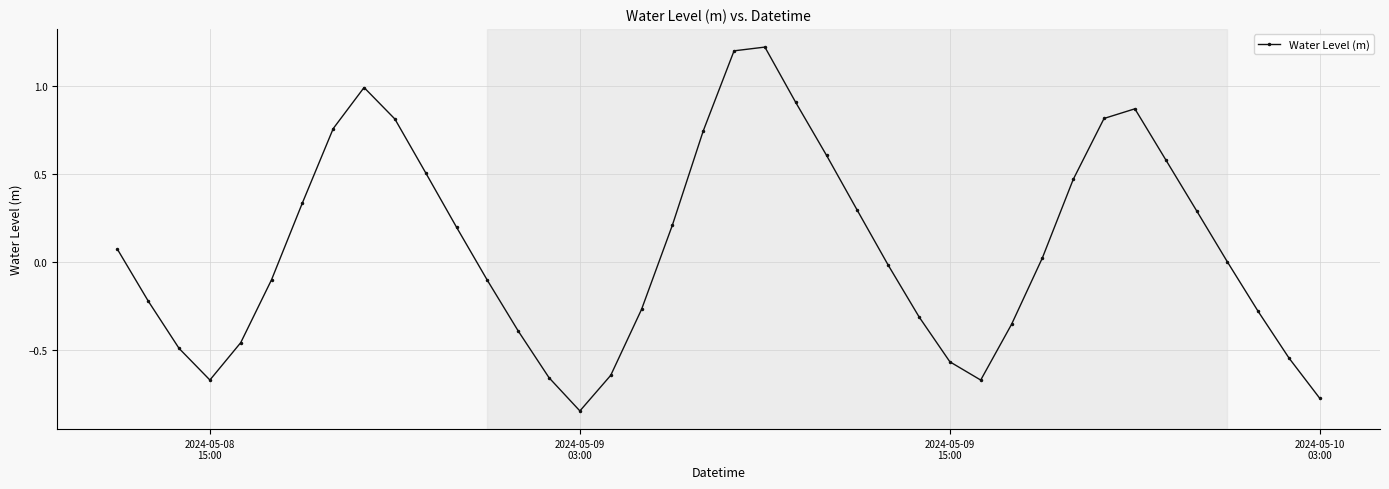

What is the maximum value shown in the chart?

1.2